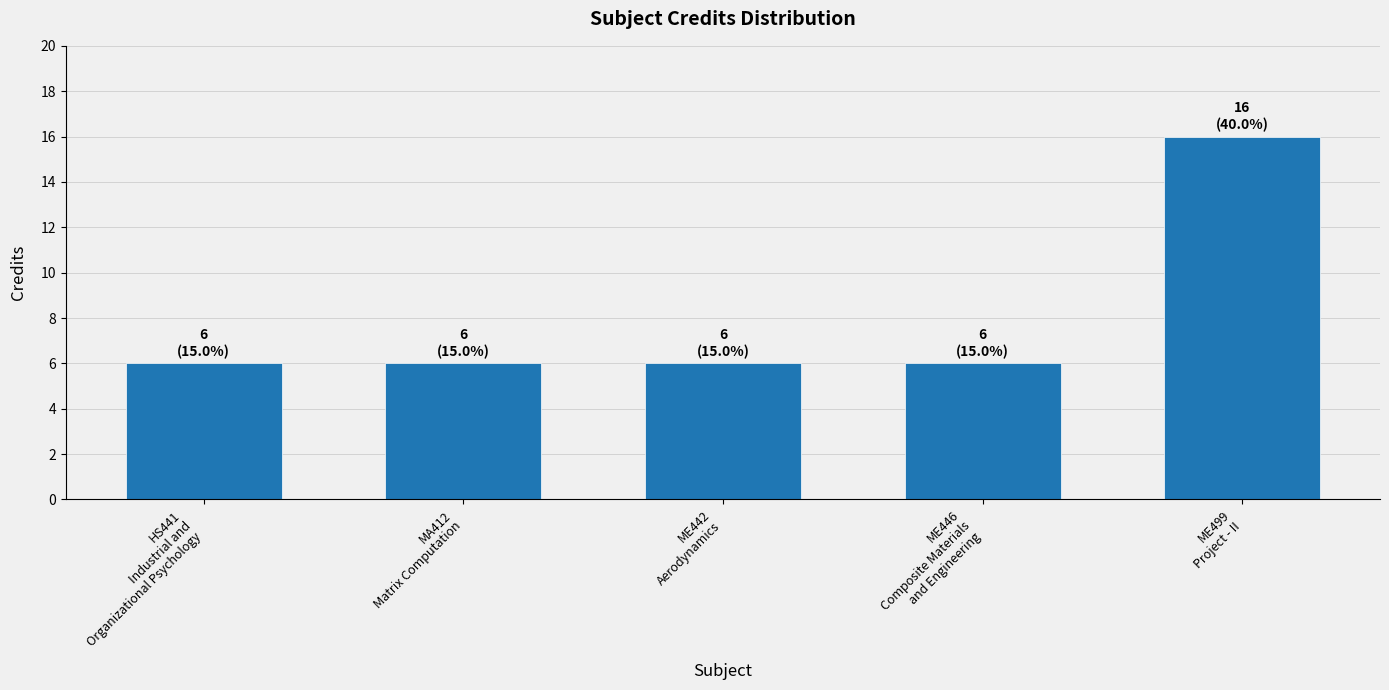

What is the difference between the maximum and second lowest values?

10